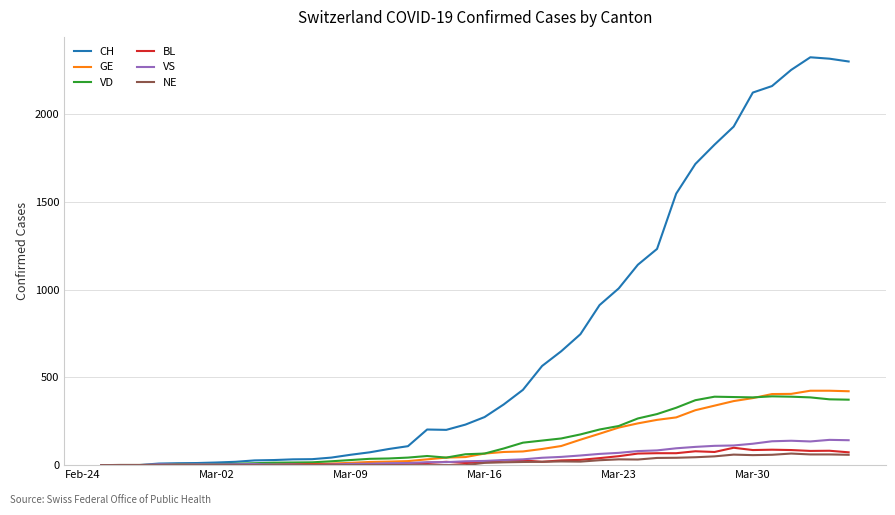

What is the maximum value shown in the chart?

2324